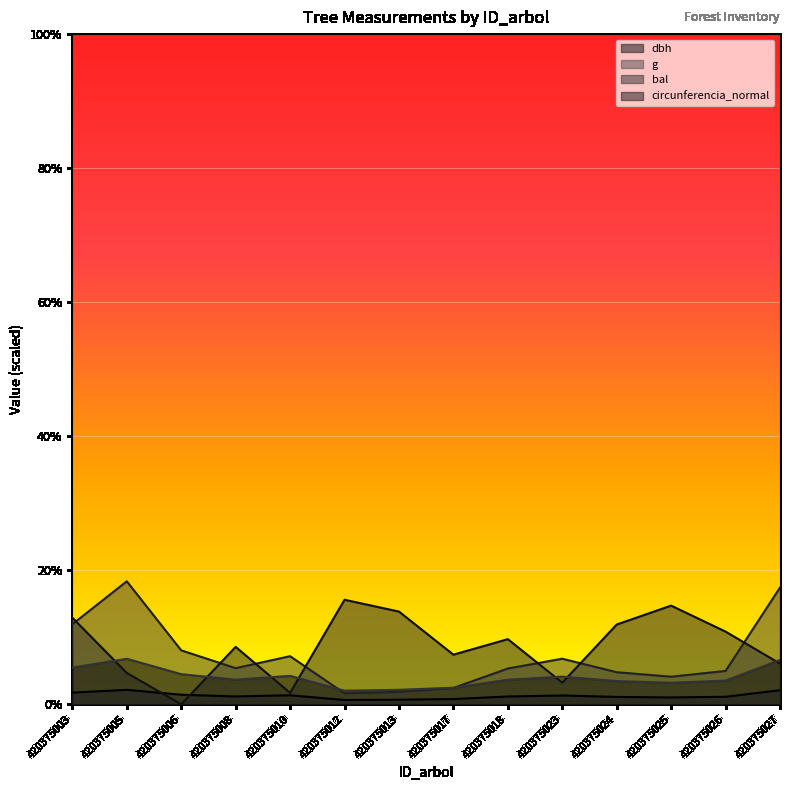

How many series are shown in this chart?

4